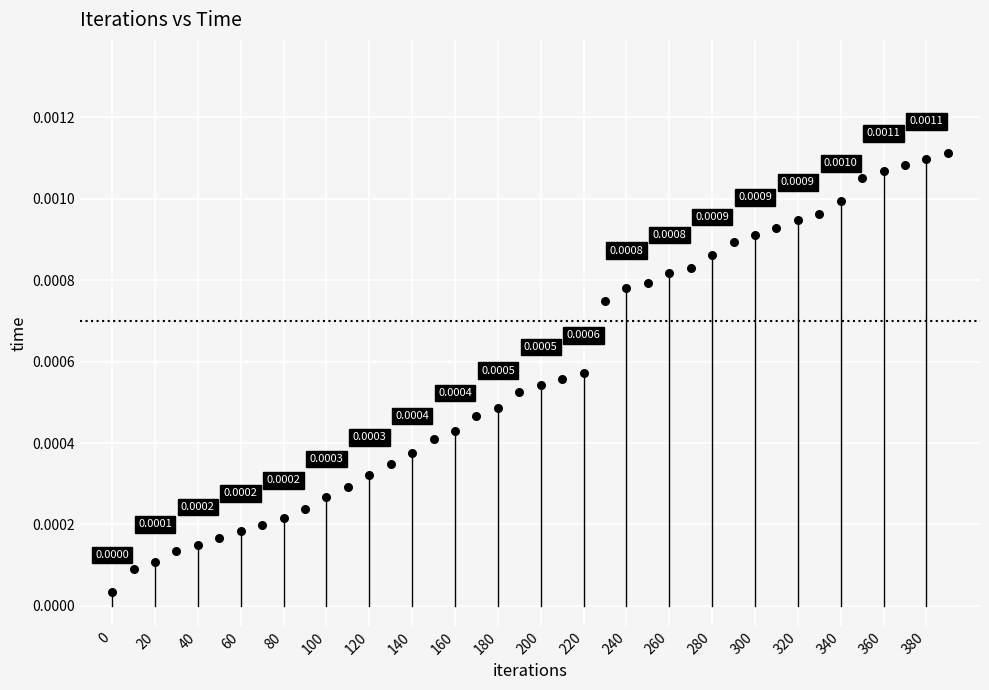

What is the range of X values (max minus min)?

390.0